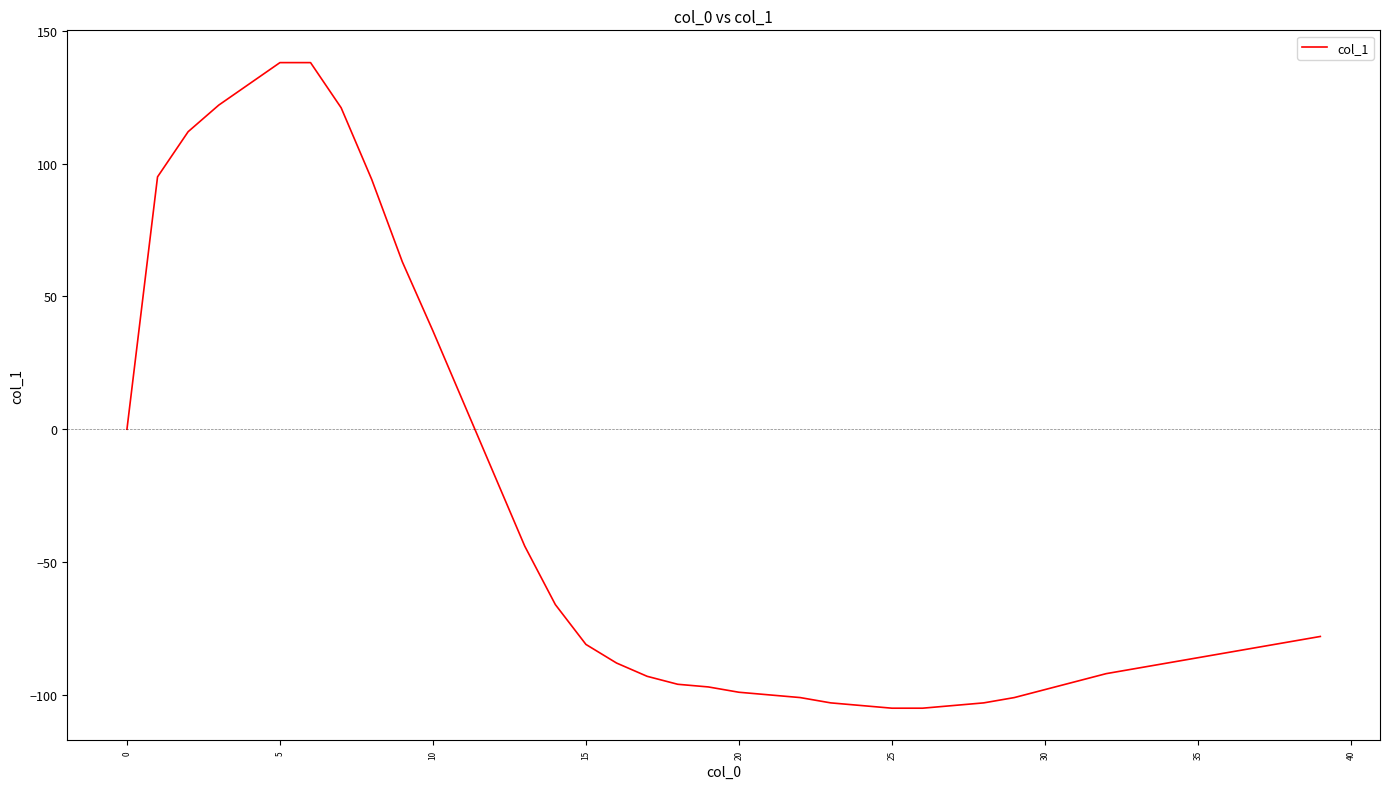

What is the difference between the maximum and minimum values?

243